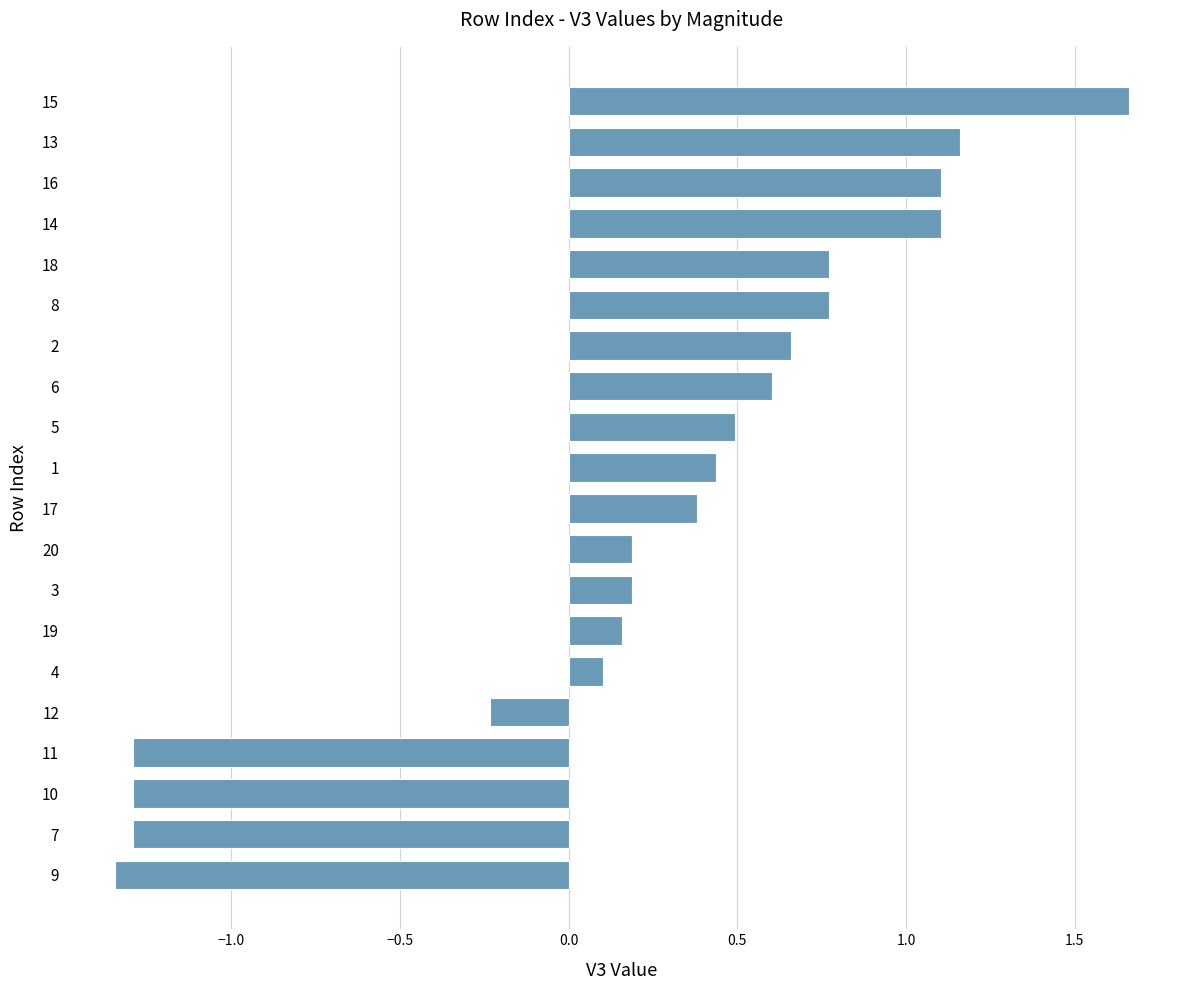

The chart shows a value of 0.5 at 15. True or false?

False